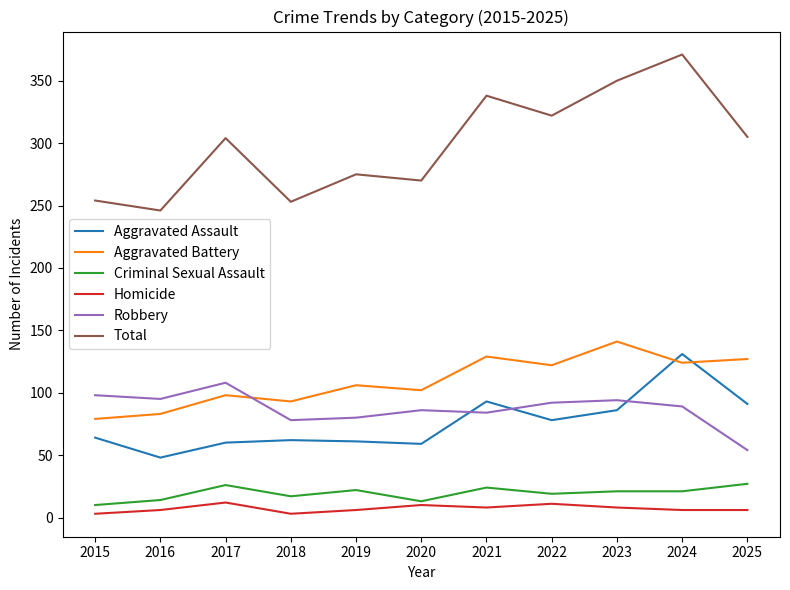

Count the number of data series in this chart.

6